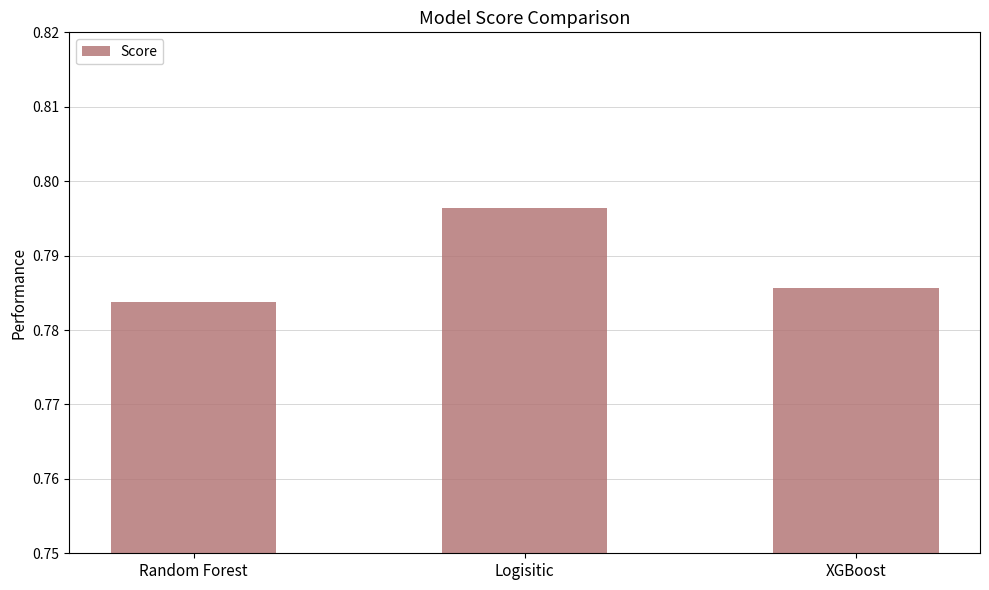

Are the bars grouped side by side (vs. stacked)?

No